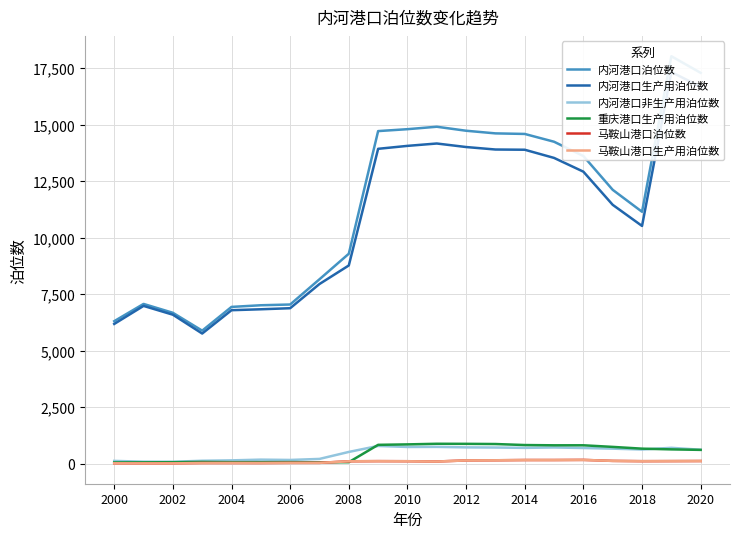

Reading left to right, what are all the values shown in this chart?

内河港口泊位数: 6306	7070	6677	5887	6938	7011	7044	8161	9291	14719	14804	14912	14735	14618	14593	14248	13616	12120	11148	18032	17297
内河港口生产用泊位数: 6184	6982	6593	5759	6792	6833	6880	7951	8772	13935	14065	14170	14014	13904	13894	13532	12923	11456	10521	17331	16681
内河港口非生产用泊位数: 122	88	84	128	146	178	164	210	519	784	739	742	721	714	699	716	693	664	627	701	616
重庆港口生产用泊位数: 55	59	64	77	66	66	69	60	65	833	853	880	877	869	824	812	813	742	664	632	610
马鞍山港口泊位数: 15	13	14	30	29	28	35	36	105	112	108	95	144	150	161	161	167	123	110	113	117
马鞍山港口生产用泊位数: 15	13	14	26	29	28	34	35	104	111	107	94	143	149	160	160	166	122	109	113	117